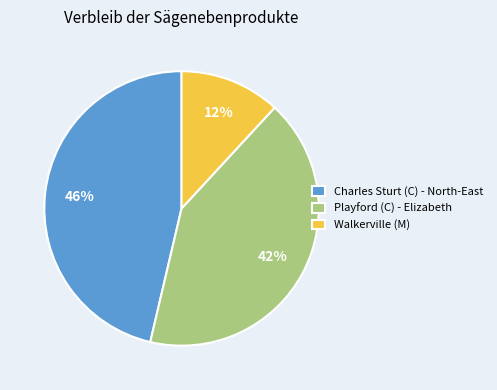

Do Walkerville (M) and Charles Sturt (C) - North-East together represent more than half of the pie?

Yes